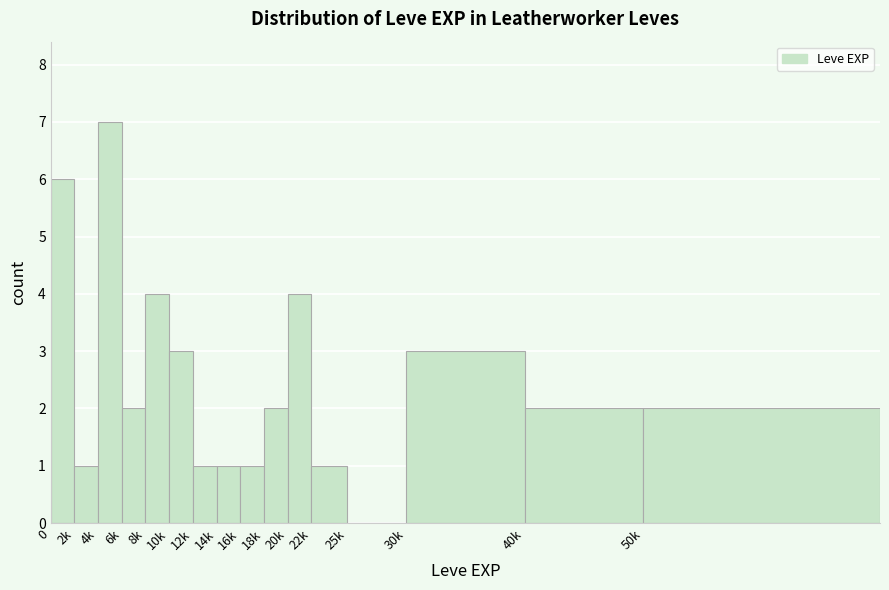

Reading left to right, what are all the values shown in this chart?

0=6	2k=1	4k=7	6k=2	8k=4	10k=3	12k=1	14k=1	16k=1	18k=2	20k=4	22k=1	25k=0	30k=3	40k=2	50k=2